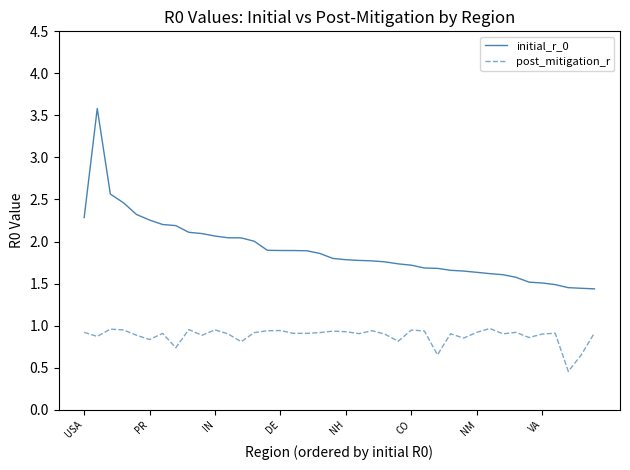

Does the chart display data point markers on the line(s)?

No